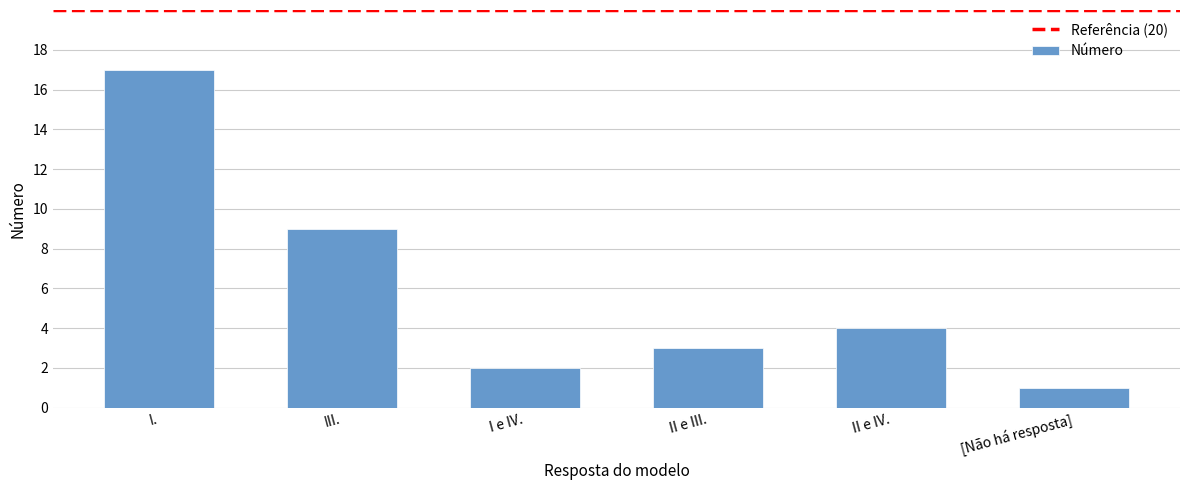

What position from the right is [Não há resposta]?

1